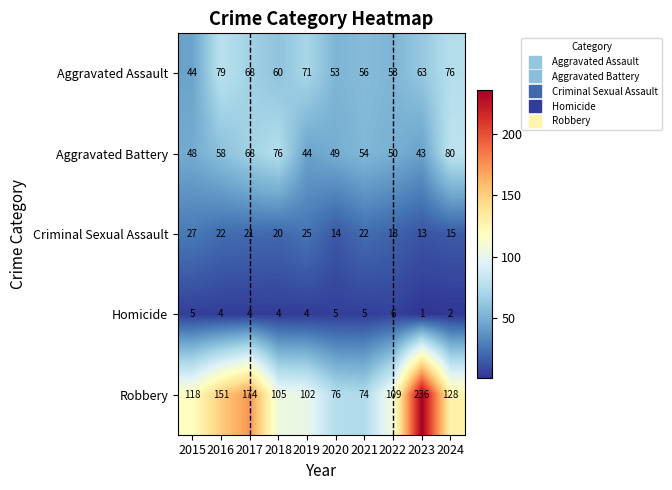

At which category is the sum across all series the highest?

2023